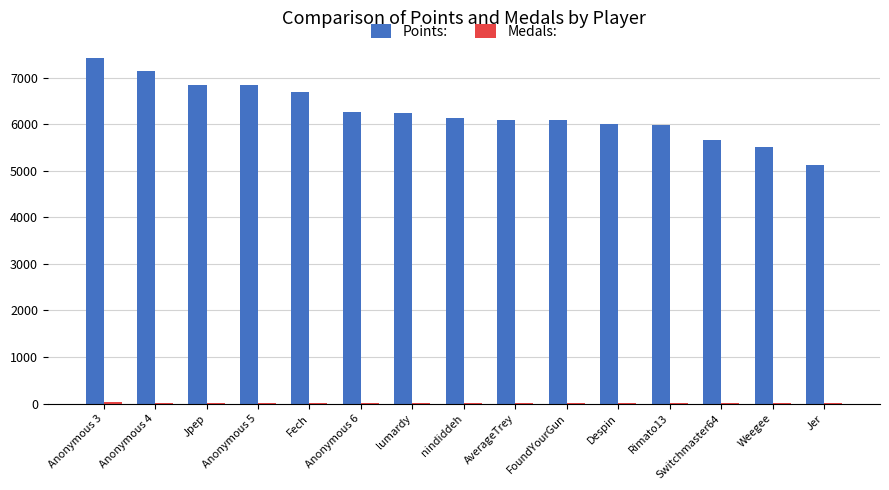

Which series has the largest total across all categories?

Points: